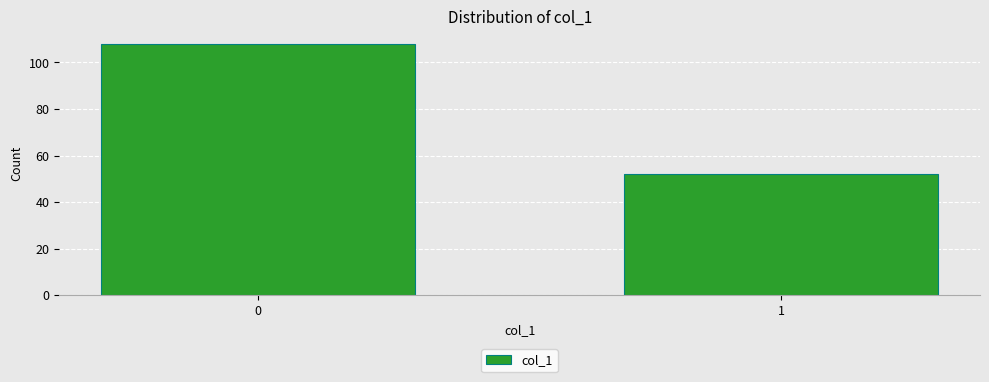

Reading left to right, what are all the values shown in this chart?

108	52